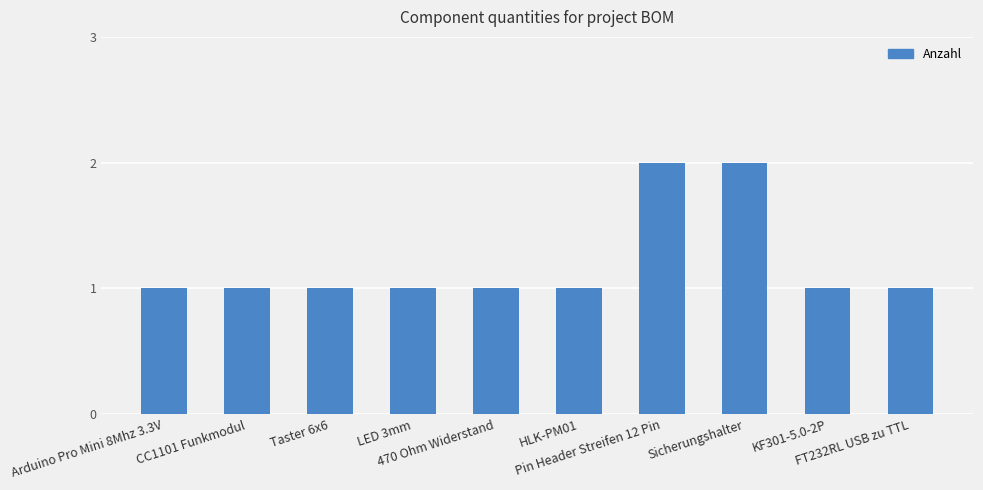

What is the value of the 9th bar from the left?

1